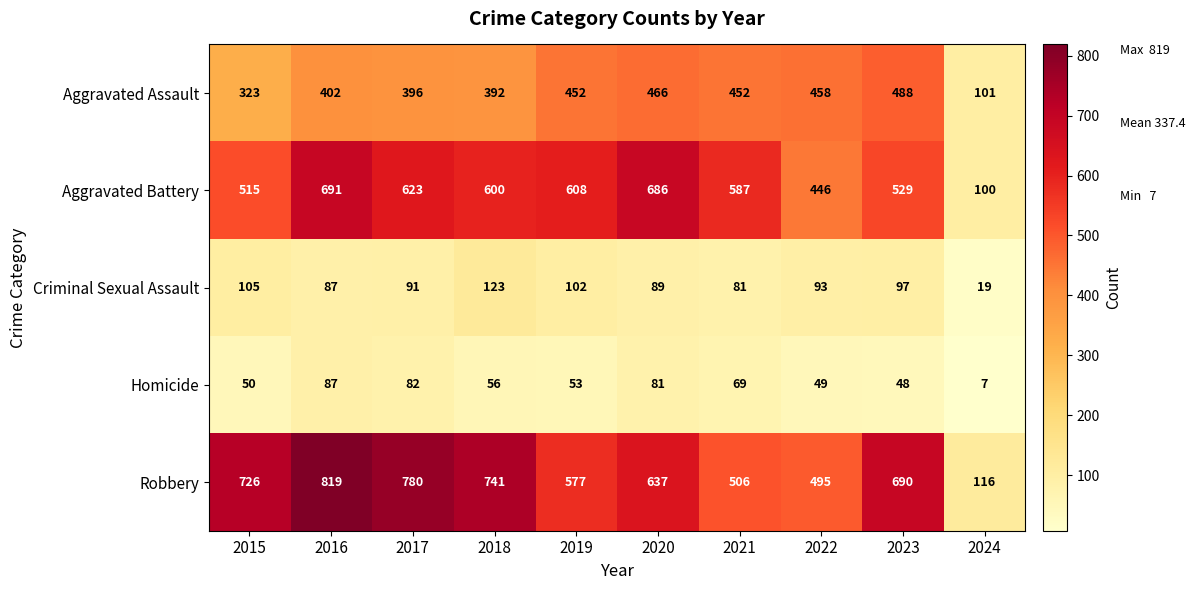

How many data points does each series have?

10